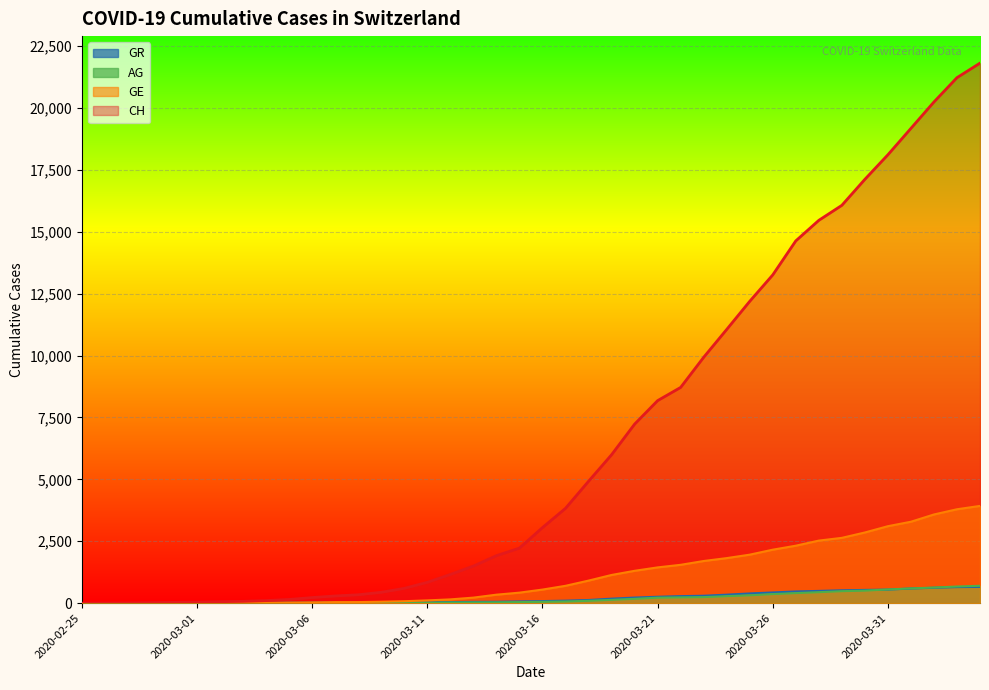

Which series has the widest spread of values?

CH